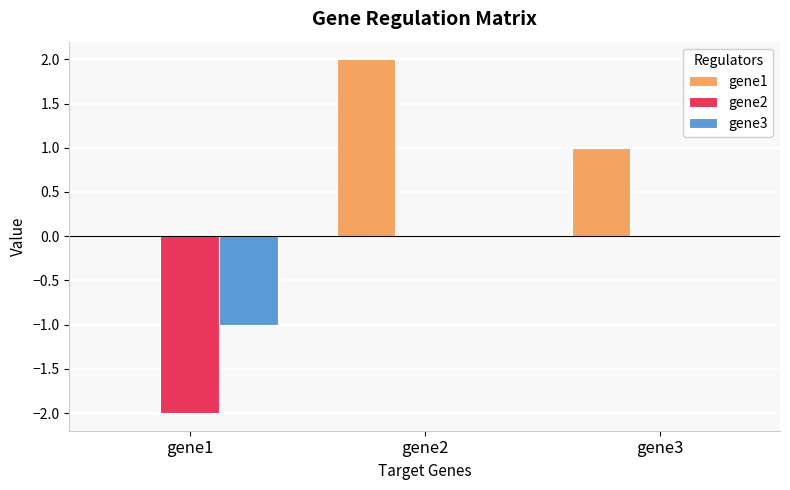

What is the sum of all gene1 values?

3